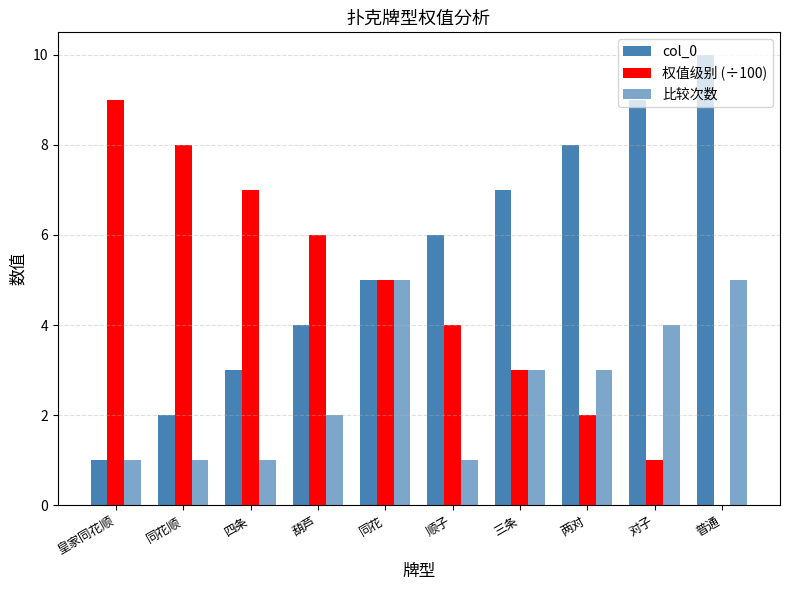

How many groups of bars are there?

10